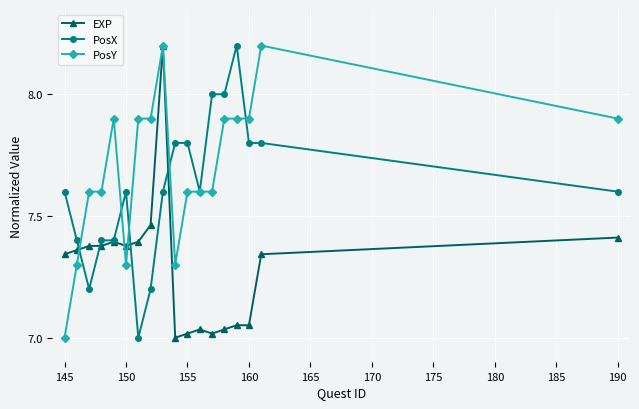

Rank the series by their average value, from lowest to highest.

EXP, PosX, PosY